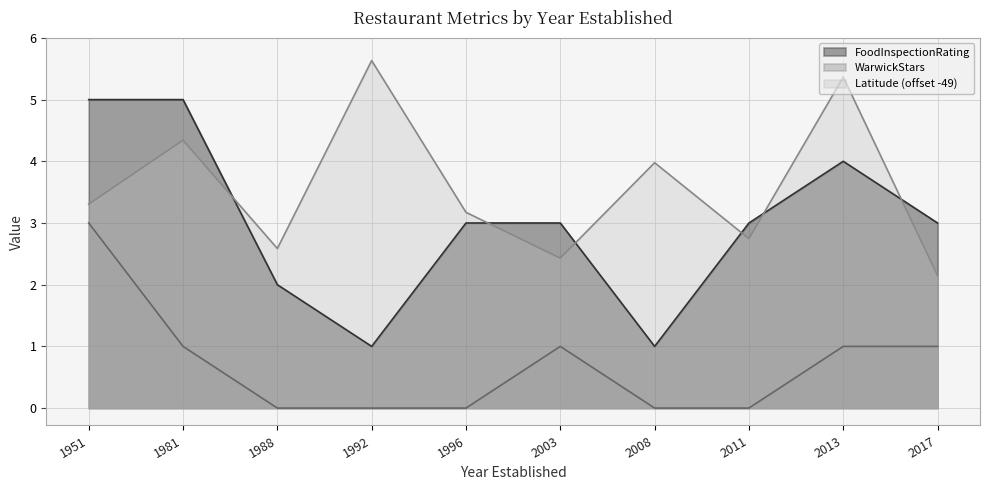

Where is WarwickStars nearest to the value 1?

1981